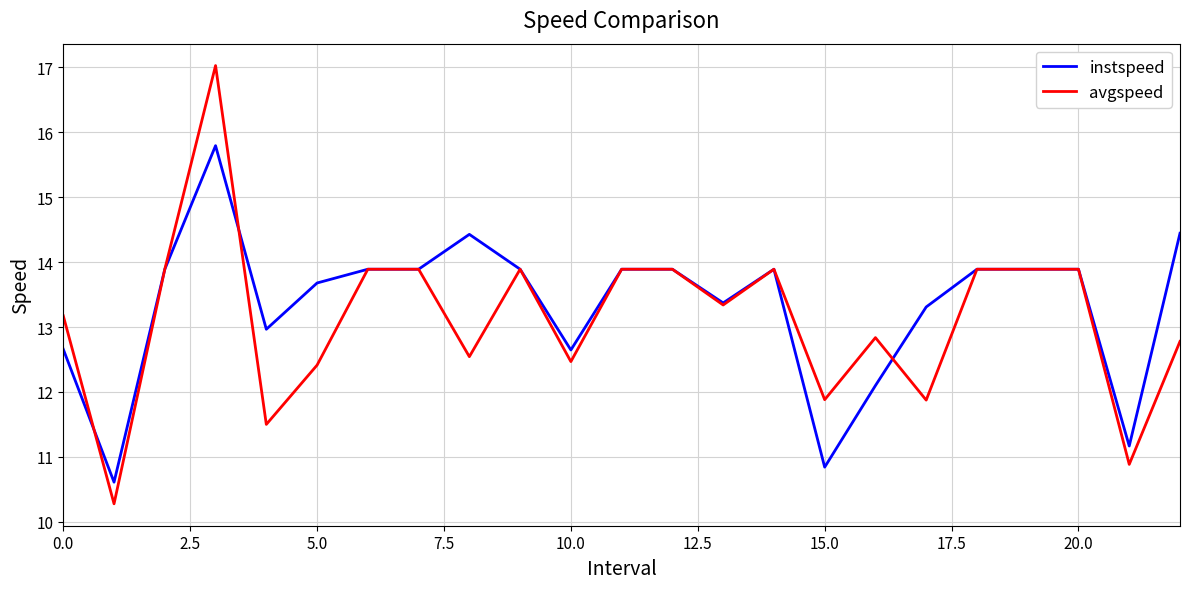

What is the maximum value for avgspeed?

17.0